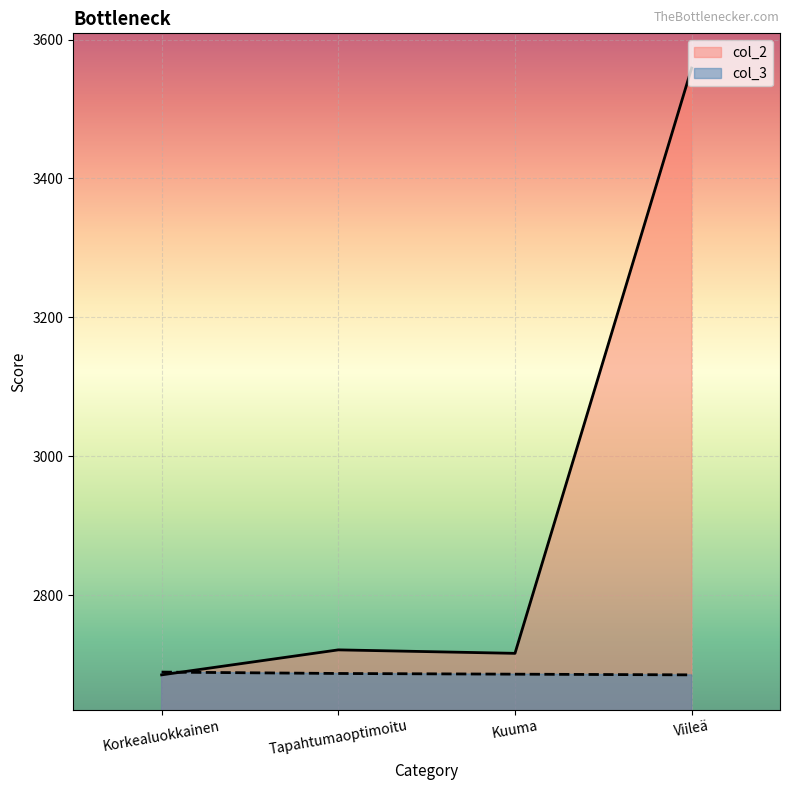

Which series ends up on top after the final intersection of col_2 and col_3?

col_2